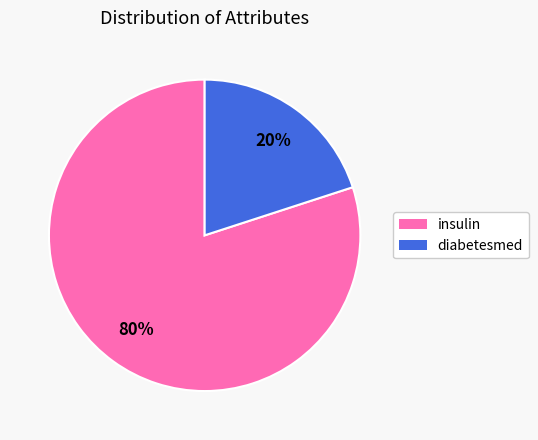

How many slices are in this pie chart?

2